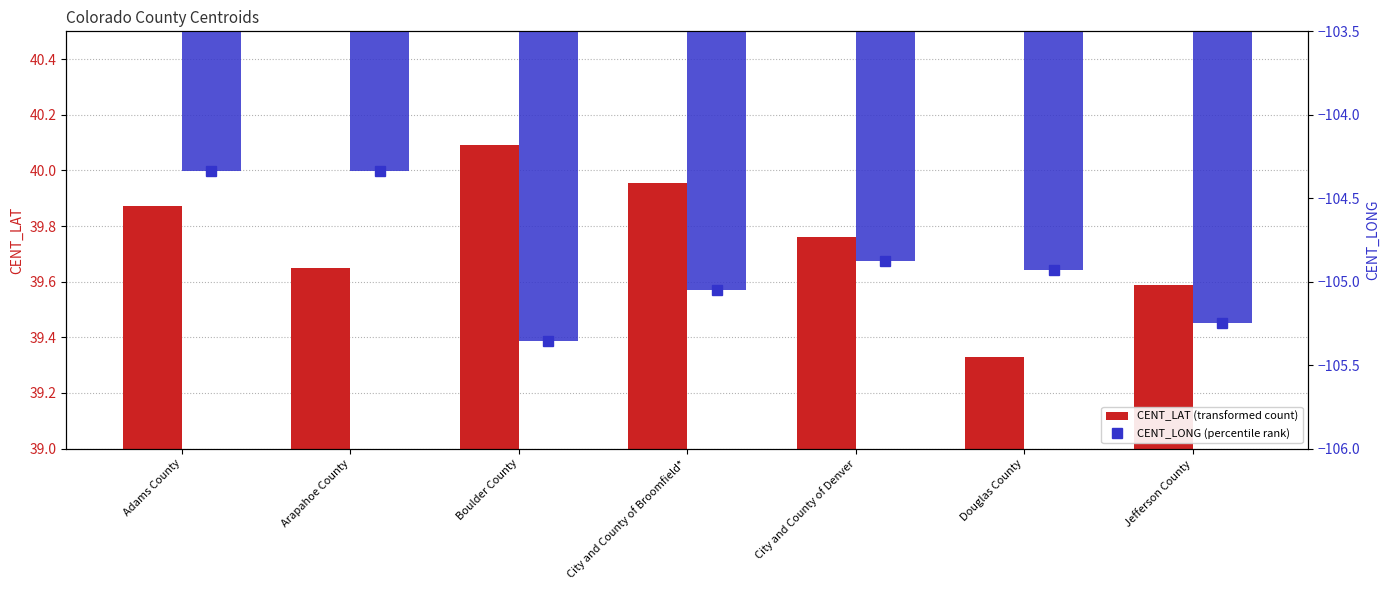

What is the value of the CENT_LAT bar at the 6th from the left?

39.3